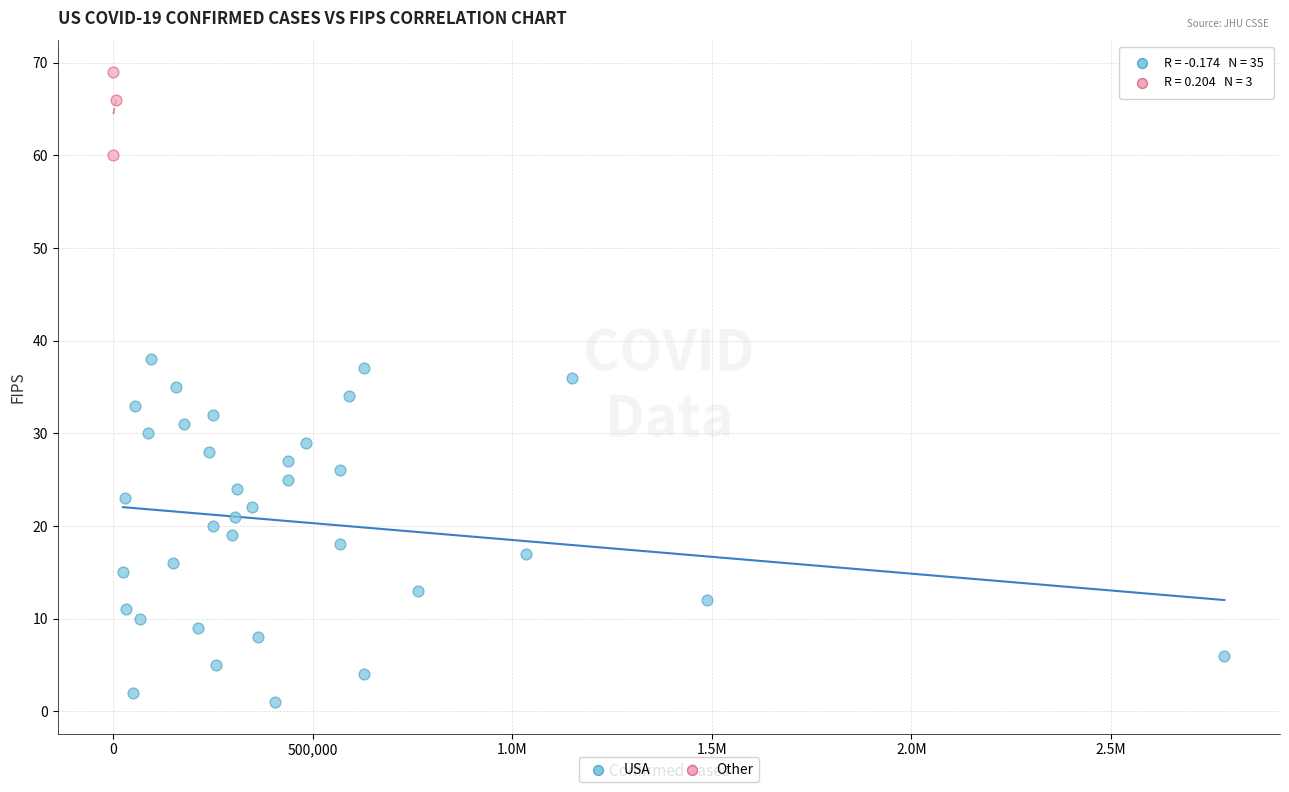

Which series reaches the minimum Y coordinate?

USA